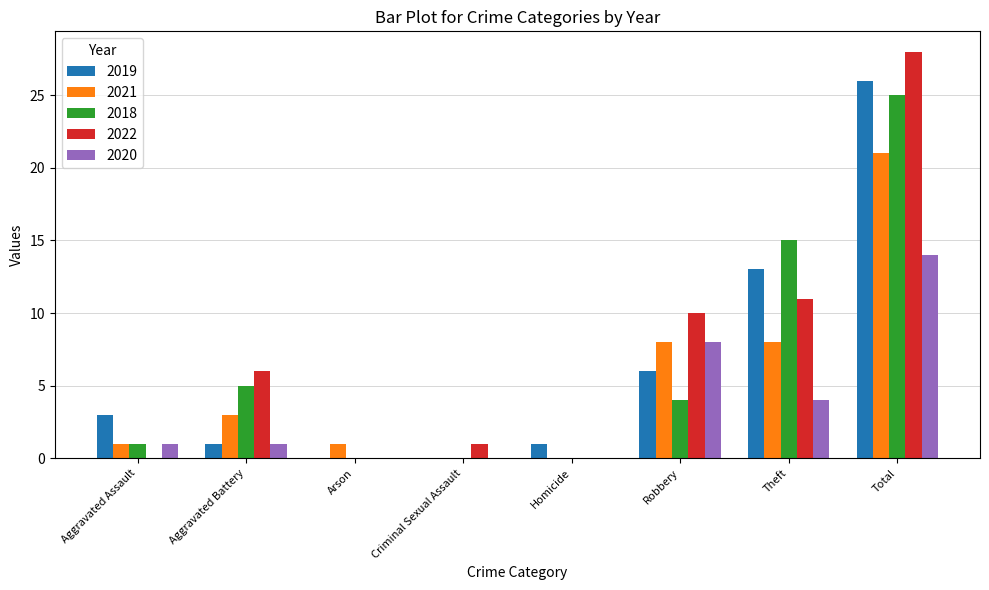

Which series changed the most between Arson and Theft?

2018